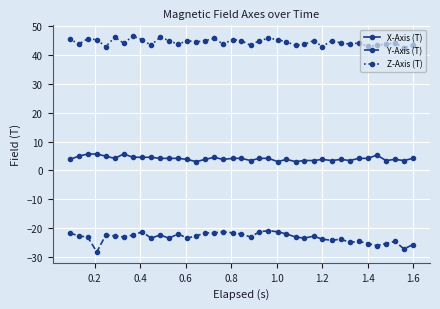

What is the value of the Z-Axis (T) point at the 28th from the left?

45.0